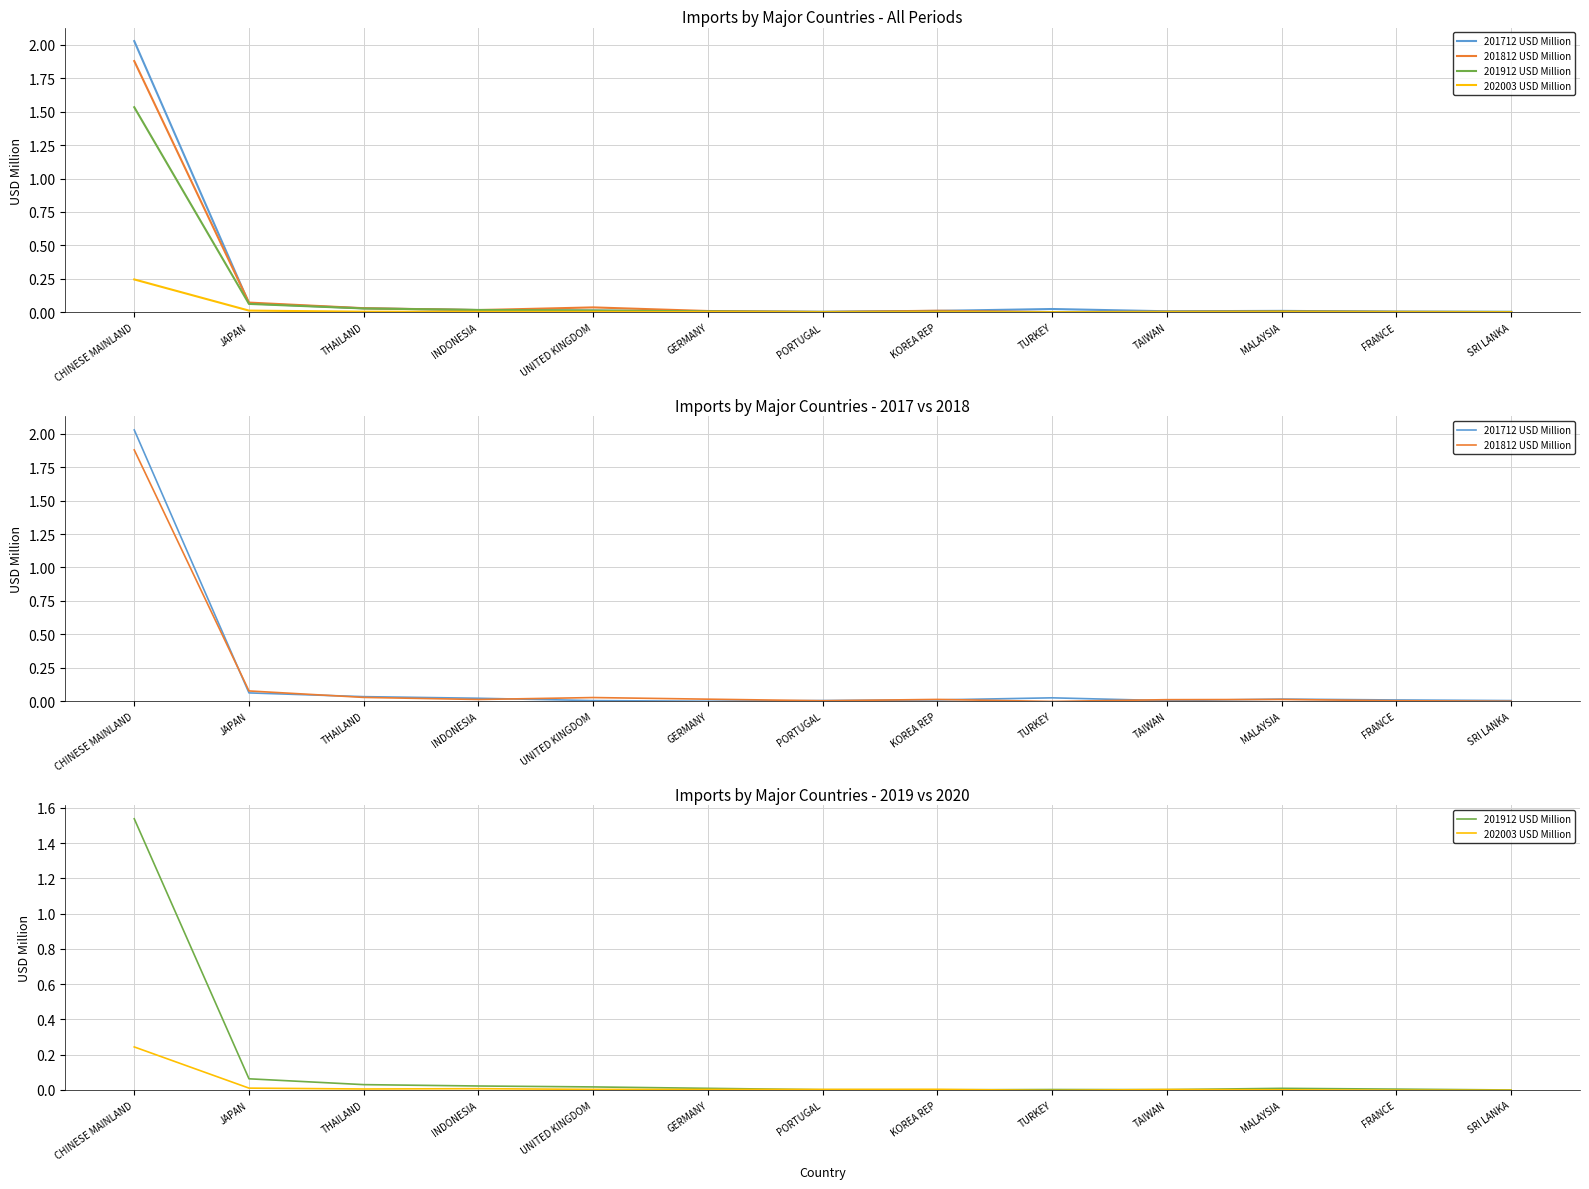

After their last crossing, which series has the higher values: 201712 USD Million or 201912 USD Million?

201712 USD Million